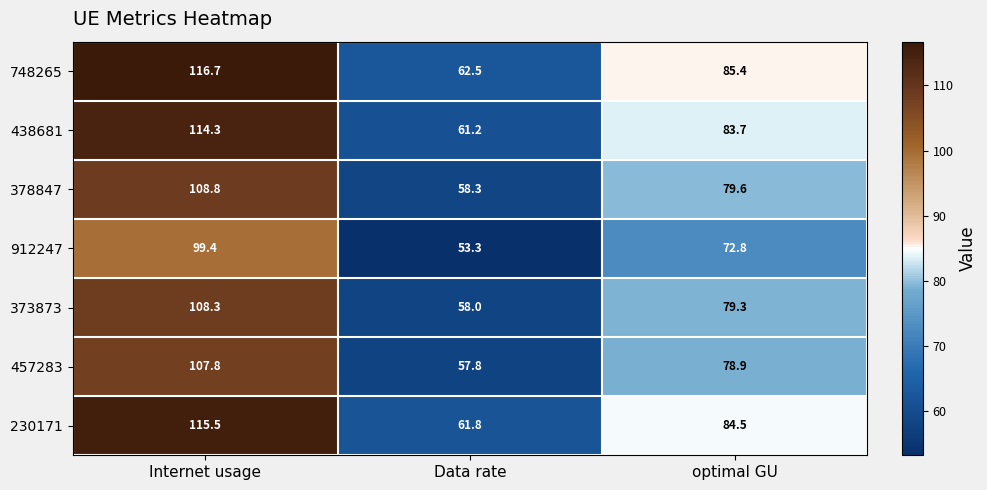

What is the sum of all 748265 values?

264.6